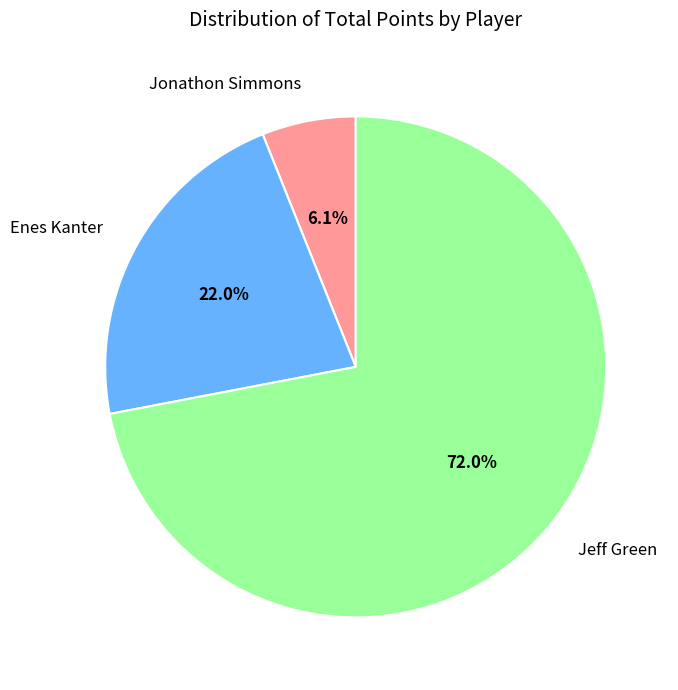

Is there a majority slice in this chart?

Yes